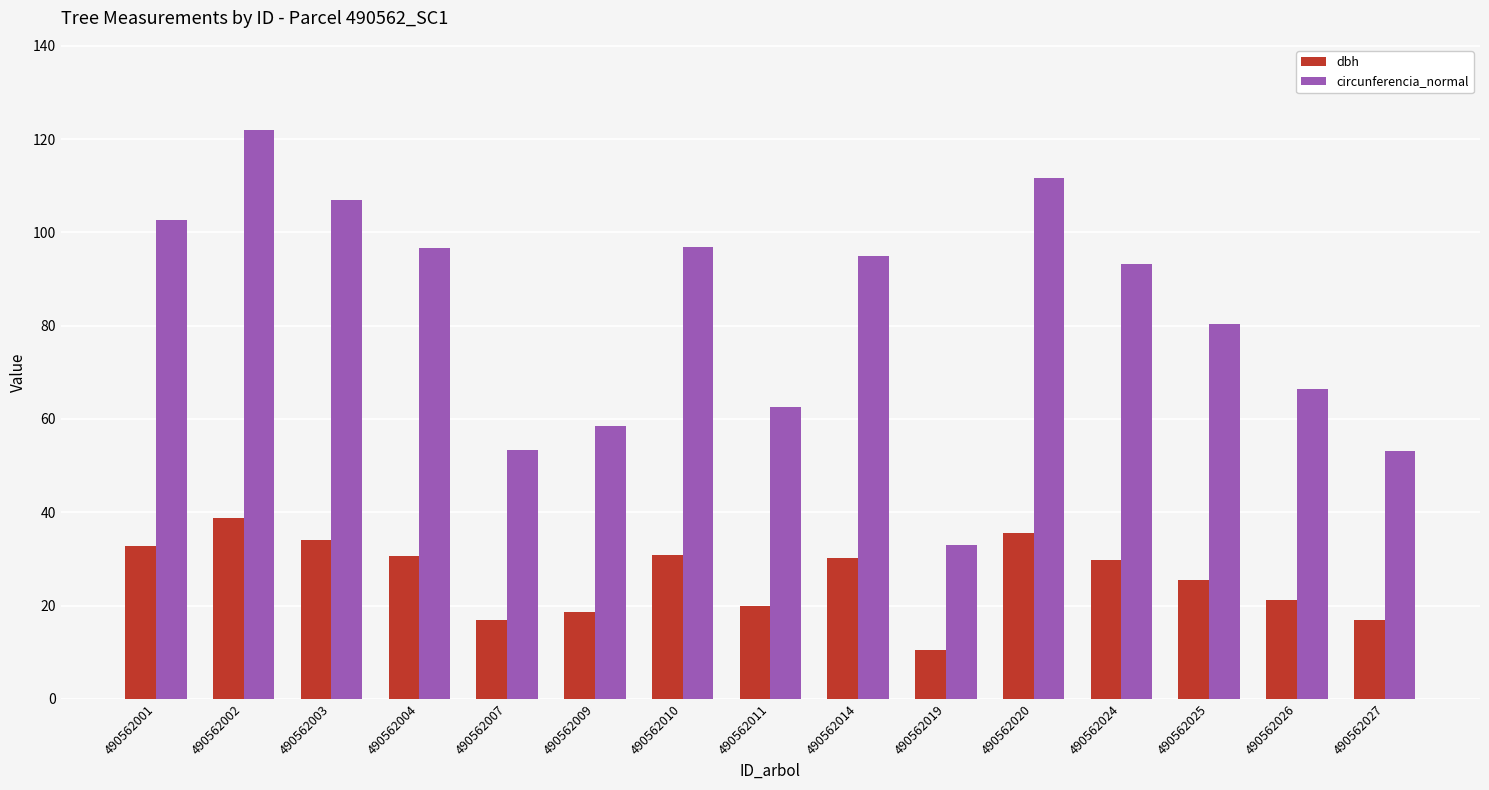

Which label corresponds to the largest value in the chart?

490562002